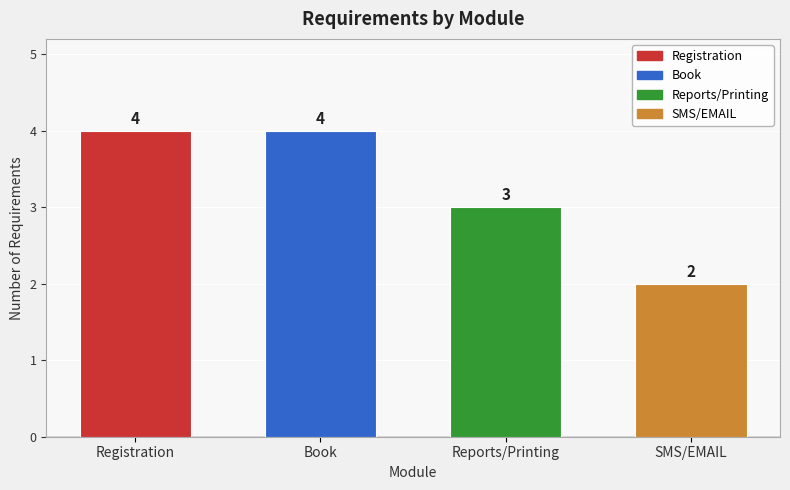

Which has a higher value, Book or SMS/EMAIL?

Book